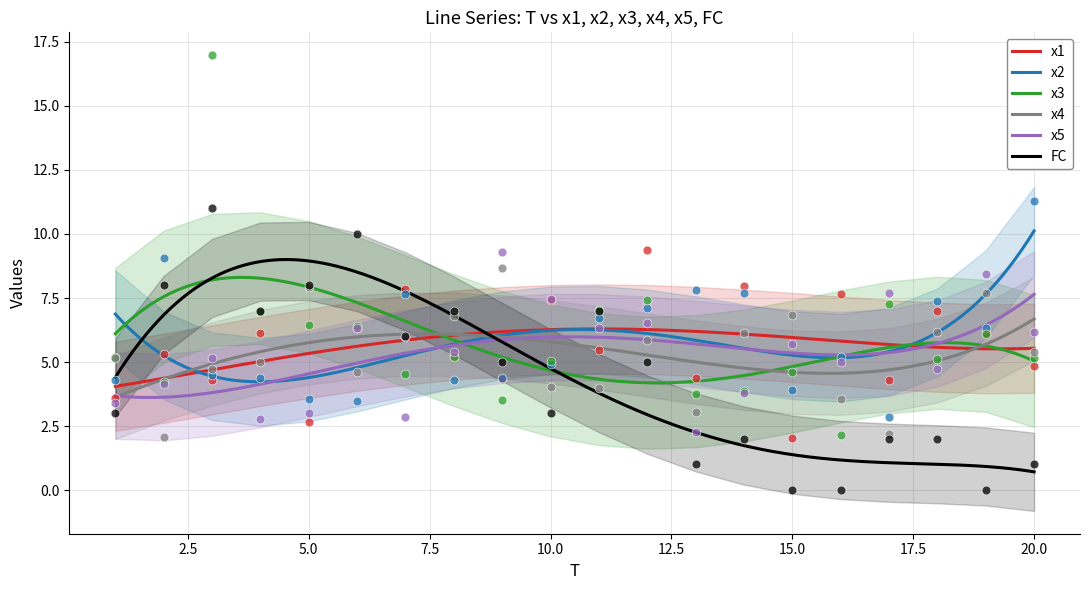

What is the total value across all series at 19?

34.7